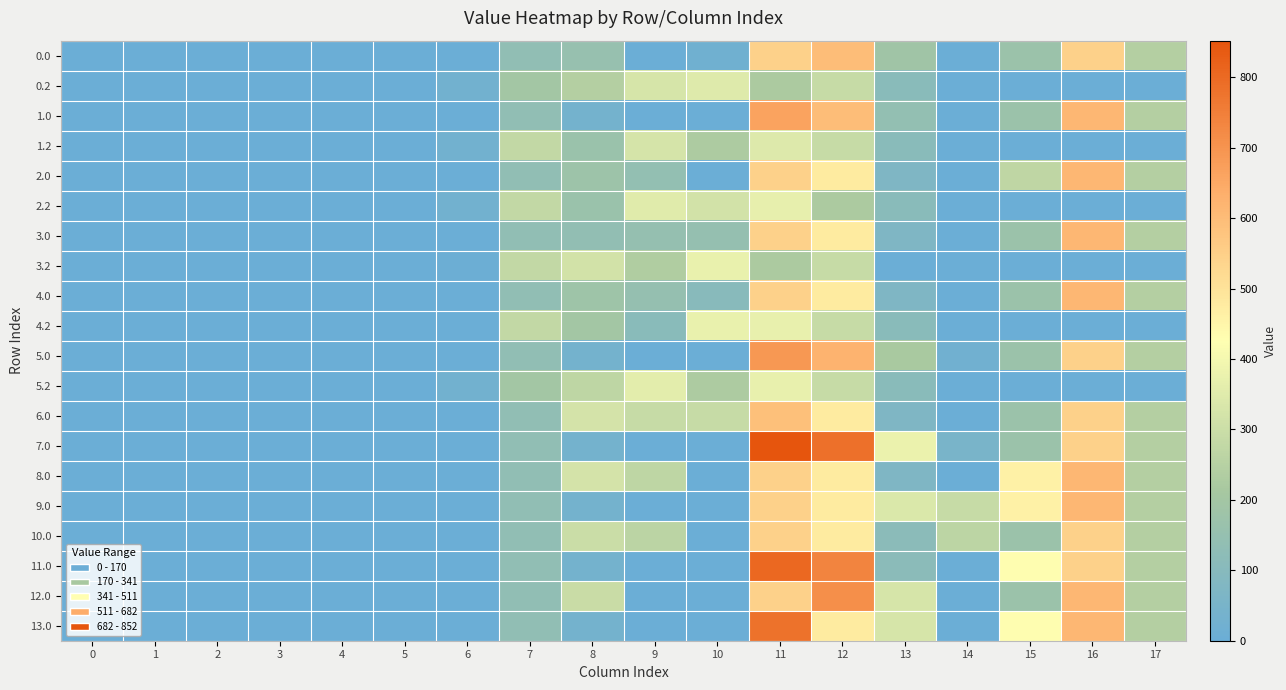

Rank the series at 16 from lowest to highest value.

0.2, 1.2, 2.2, 3.2, 4.2, 5.2, 0.0, 5.0, 6.0, 7.0, 10.0, 11.0, 1.0, 2.0, 3.0, 4.0, 8.0, 9.0, 12.0, 13.0